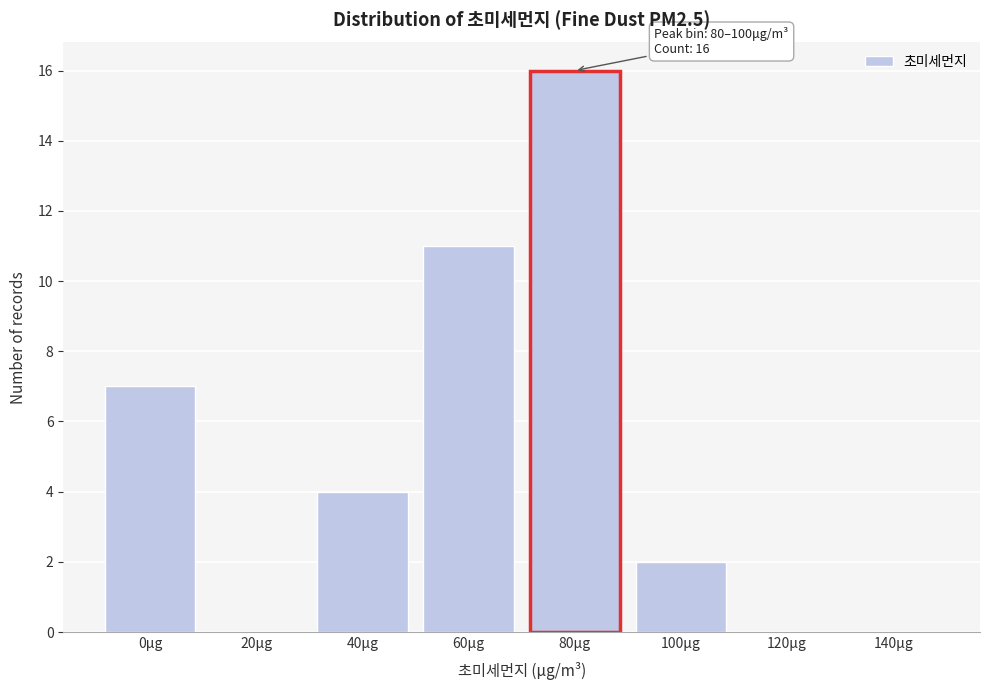

Reading left to right, transcribe all the data shown in this chart.

0μg=7	20μg=0	40μg=4	60μg=11	80μg=16	100μg=2	120μg=0	140μg=0